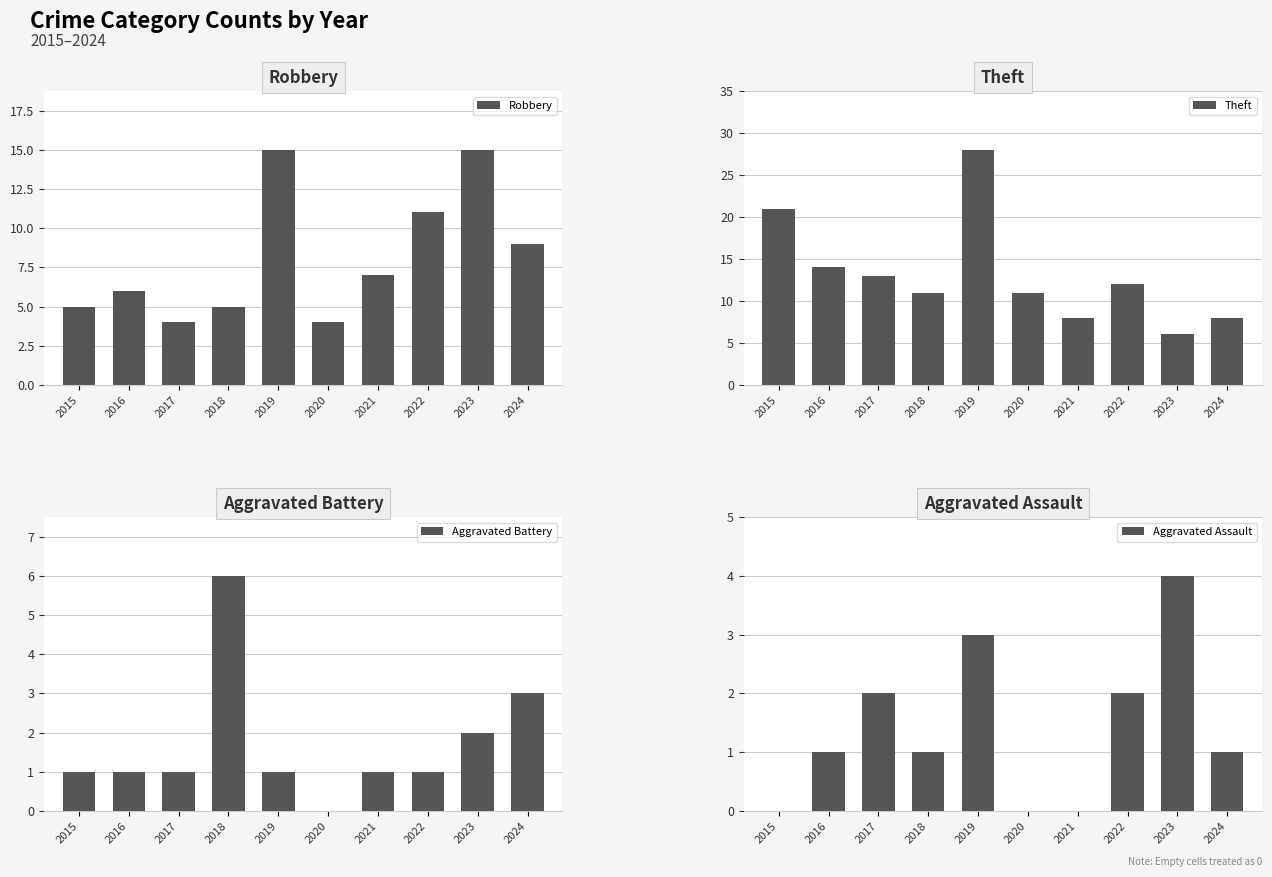

What is the total value across all series at 2020?

15